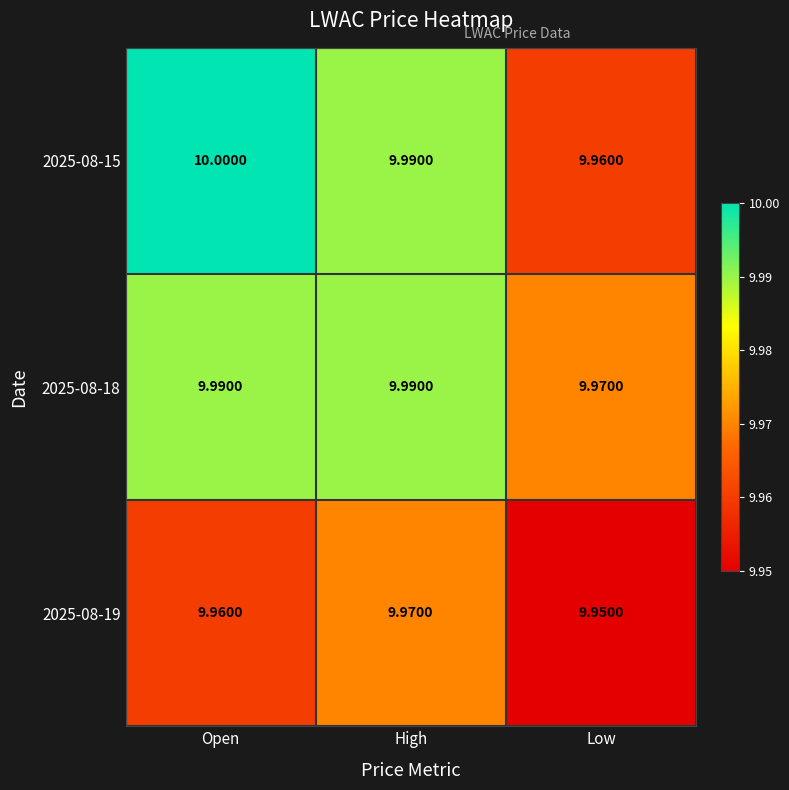

At how many categories does at least one series exceed 9?

3